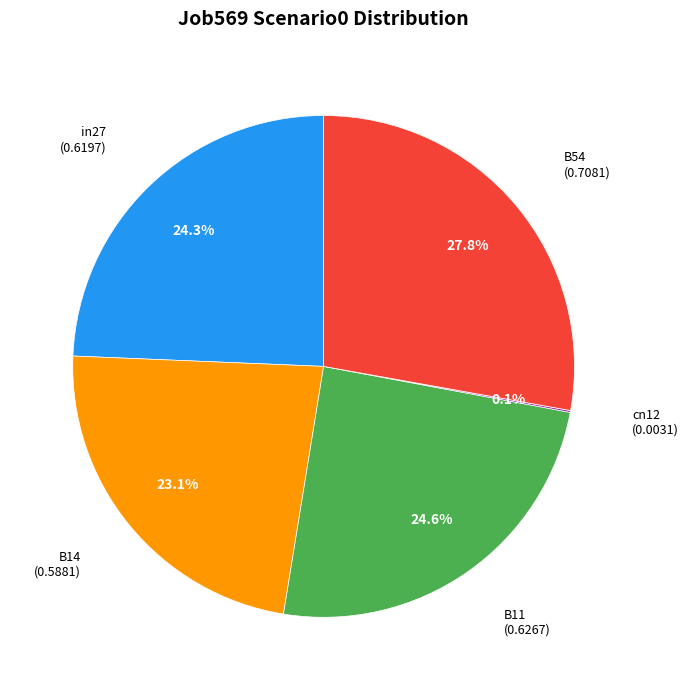

Does any single category account for the majority?

No